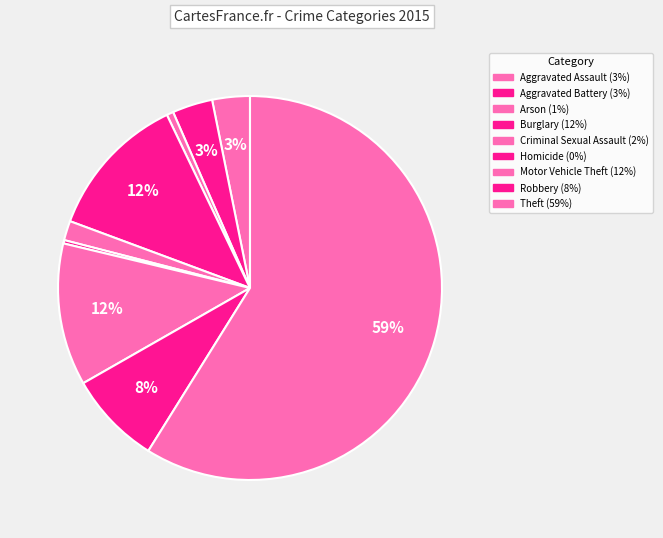

What percentage is the Robbery slice, to the nearest percent?

8%